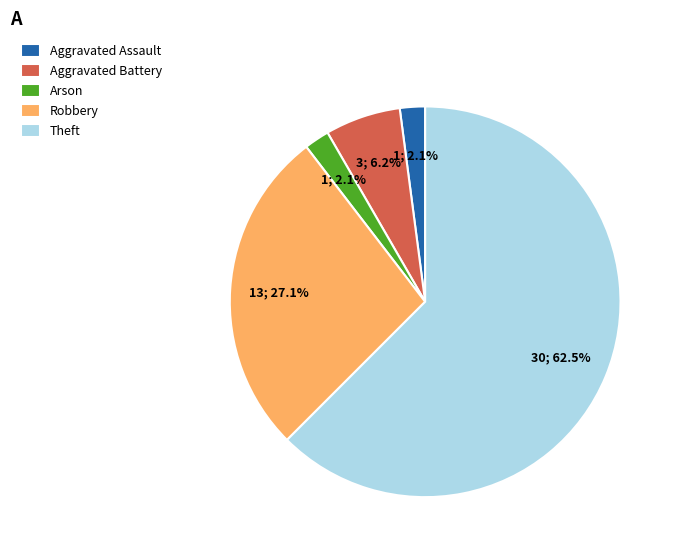

What percentage is the Arson slice, to the nearest percent?

2%